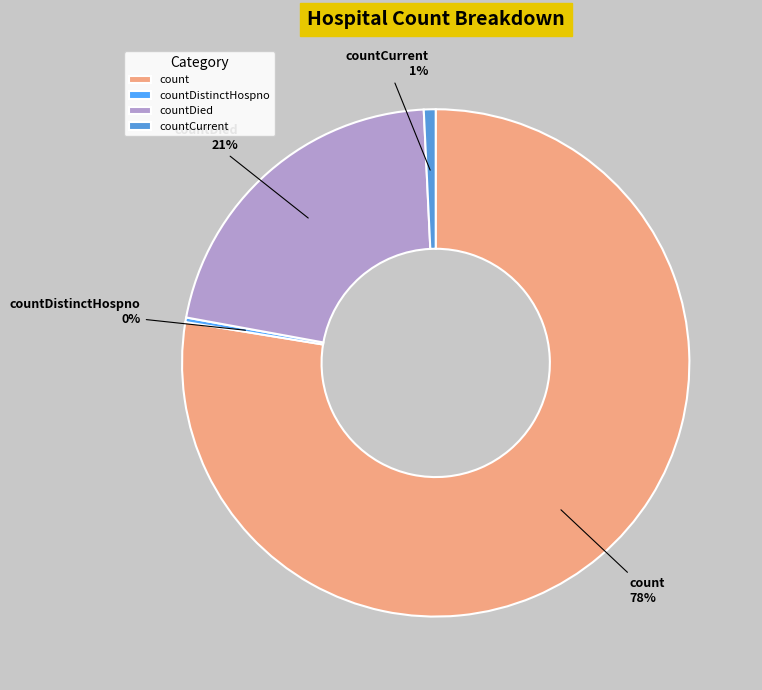

To the nearest percent, what is the average slice percentage?

25%